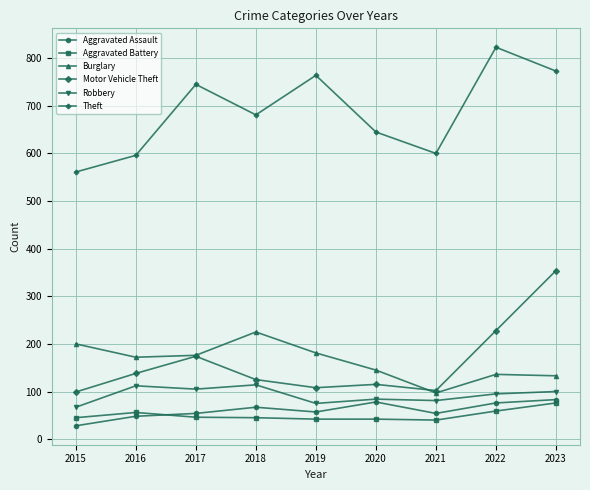

True or false: Burglary has a value of 270 at 2015.

False